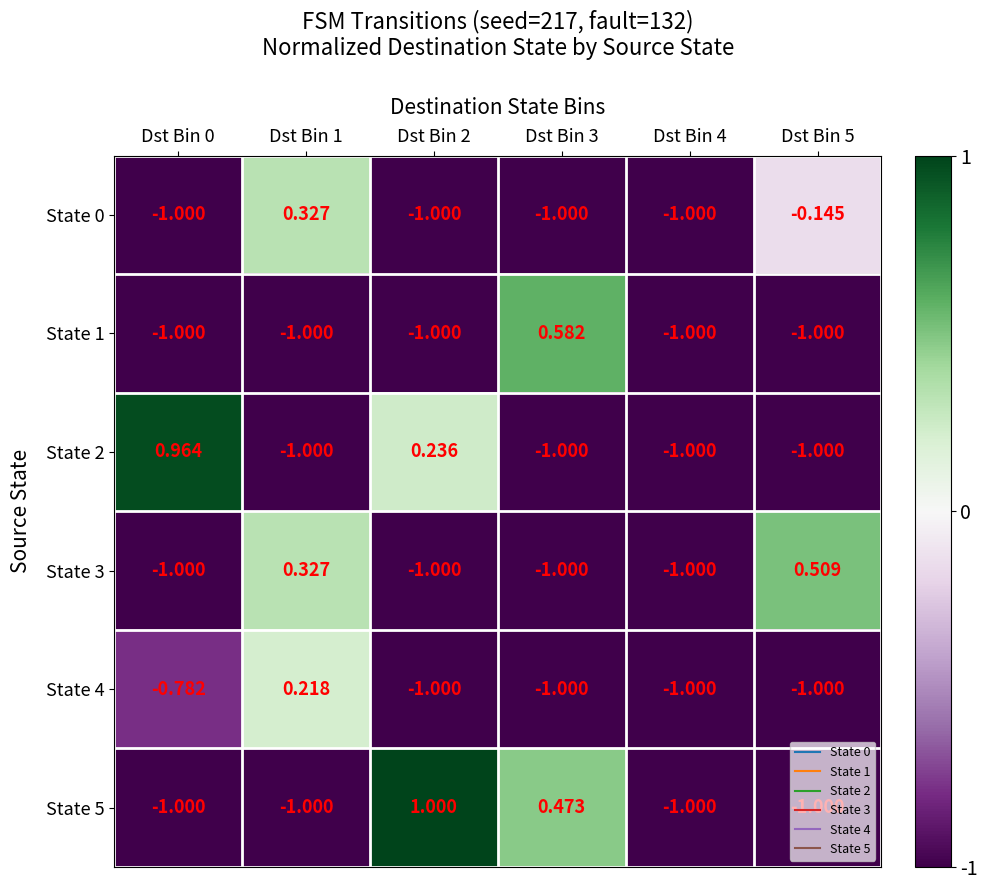

At which category is the sum across all series the highest?

Dst Bin 1